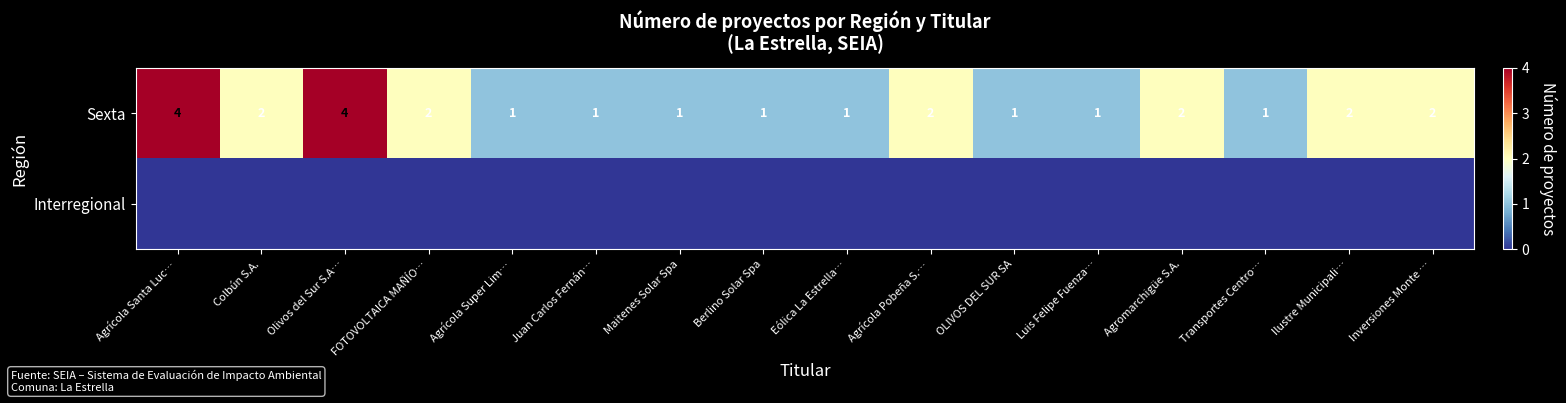

What is the difference between the maximum and minimum values in the Sexta series?

3